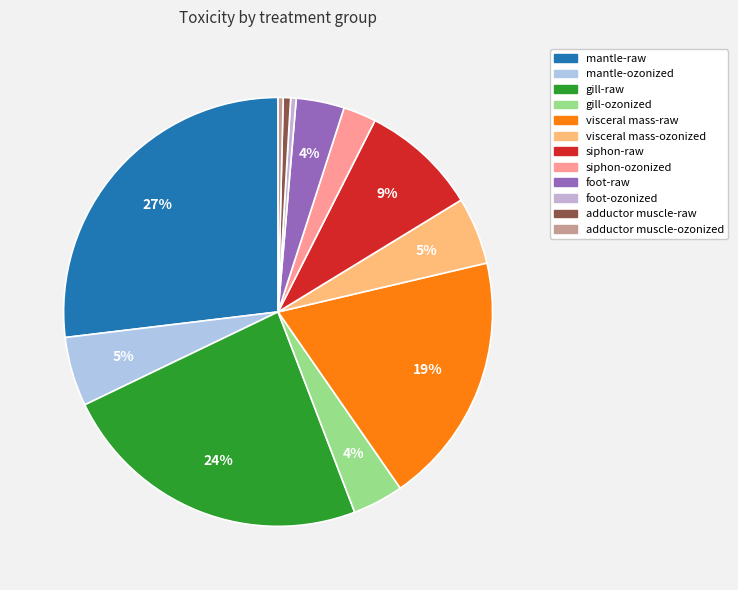

Is foot-raw the majority of the pie?

No